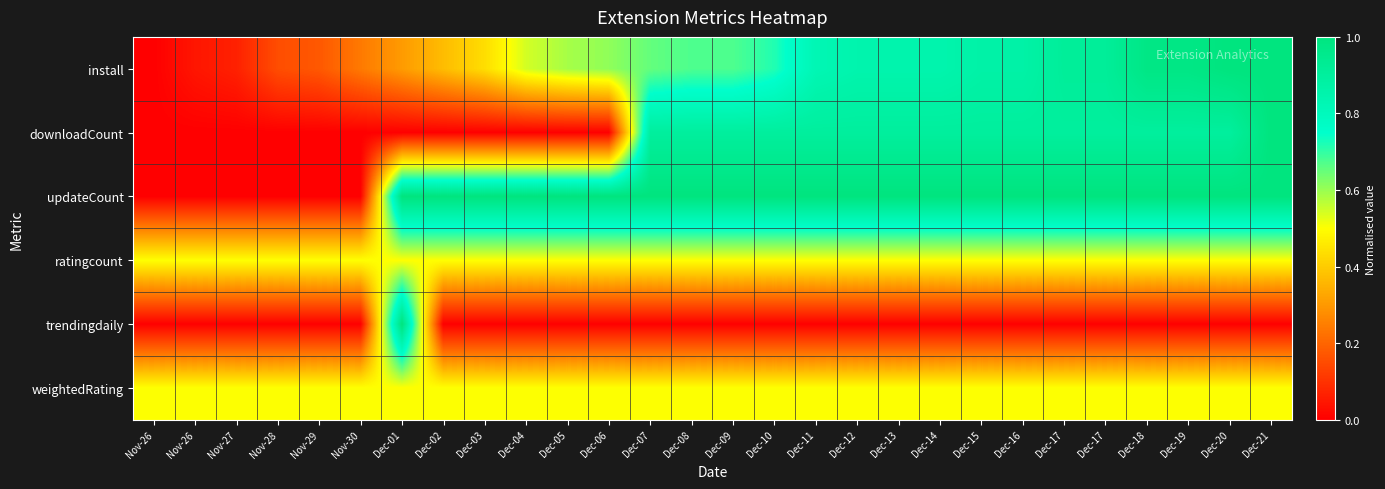

How many series are shown in this chart?

6